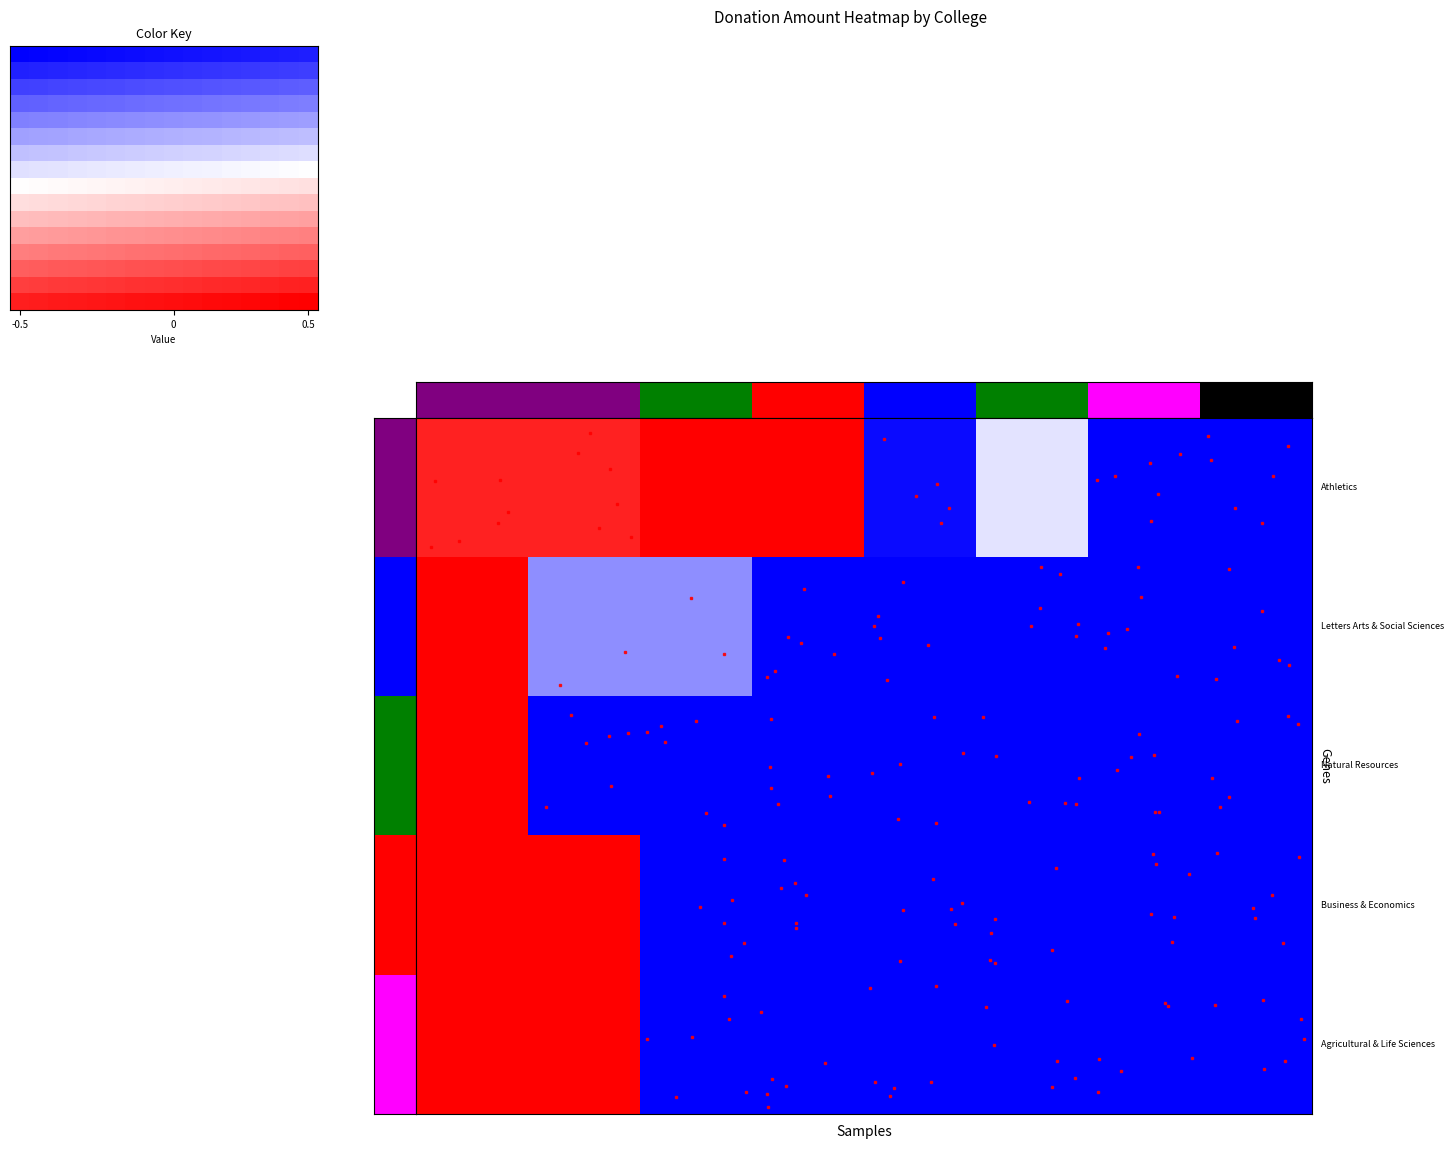

What is the sum of all Business & Economics values?

-4.9